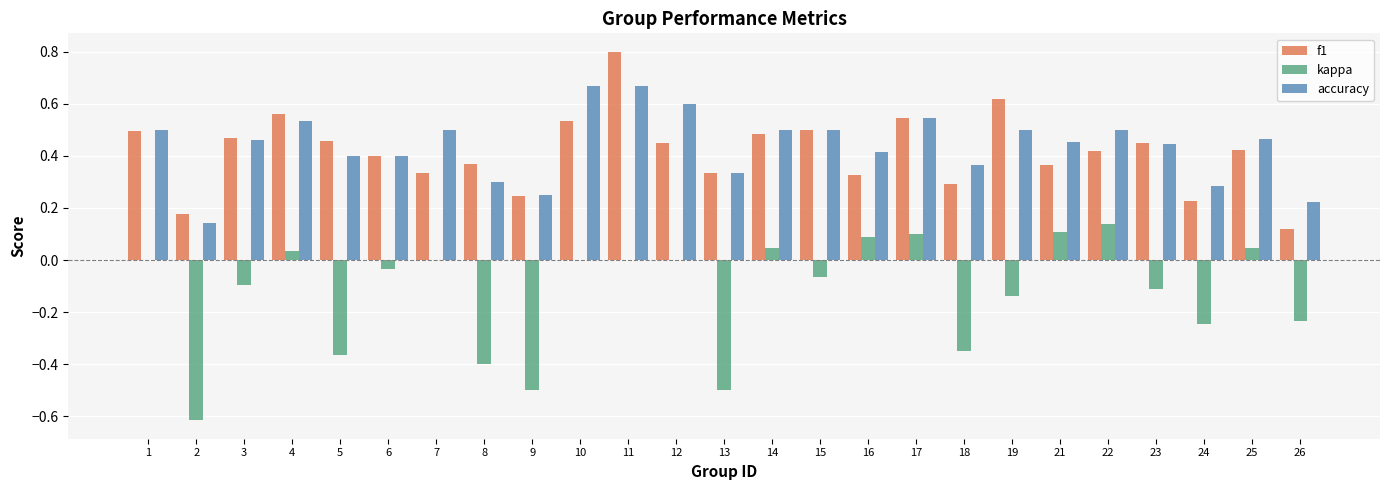

What is the sum of the accuracy values at 12 and 5?

1.0